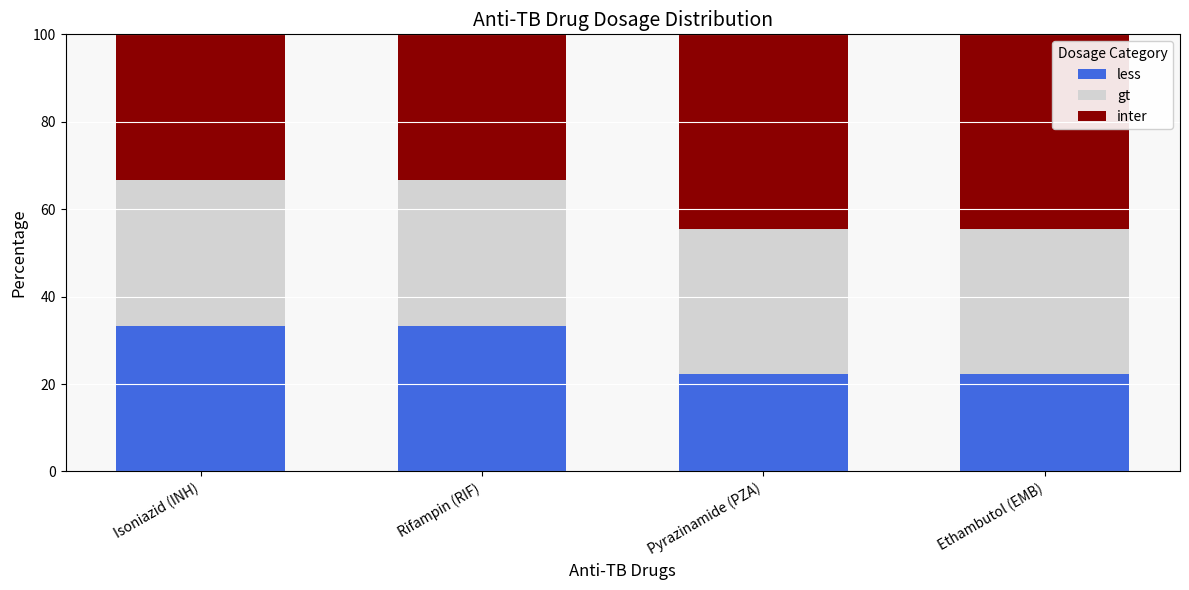

What is the sum of the less values at Ethambutol (EMB) and Pyrazinamide (PZA)?

44.4